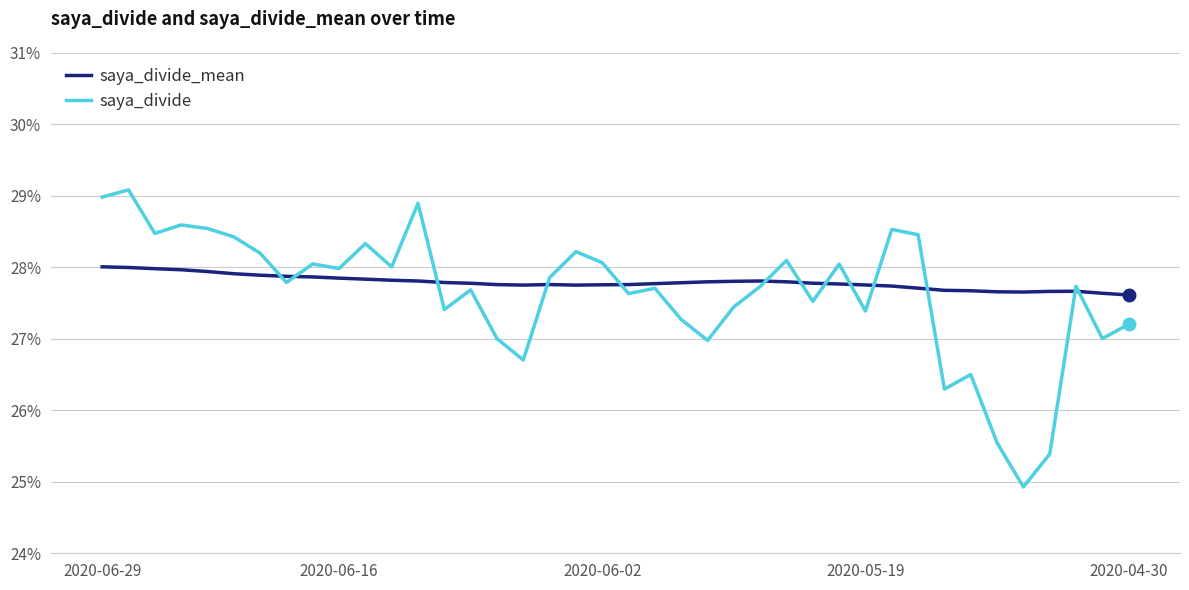

What is the minimum value shown in the chart?

0.2